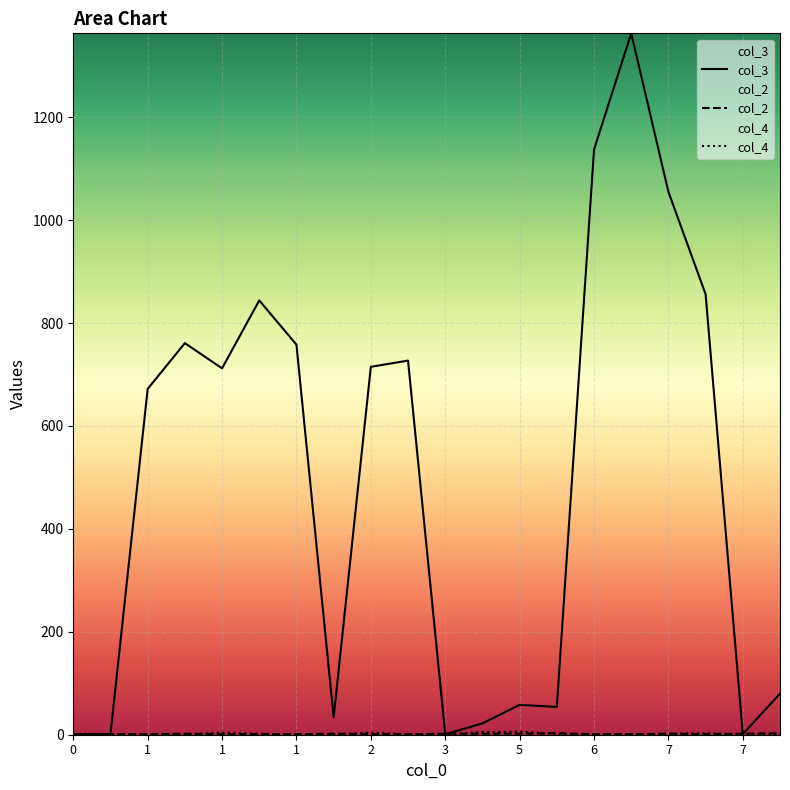

Reading left to right, what are all the values shown in this chart?

col_3: 1	1	672	761	712	844	758	34	715	727	1	22	58	54	1137	1363	1055	856	1	80
col_2: 1	1	1	2	1	1	1	2	1	1	2	2	2	3	1	1	2	1	2	3
col_4: 2	1	1	1	4	2	0	1	4	1	1	5	6	1	1	1	2	3	1	1